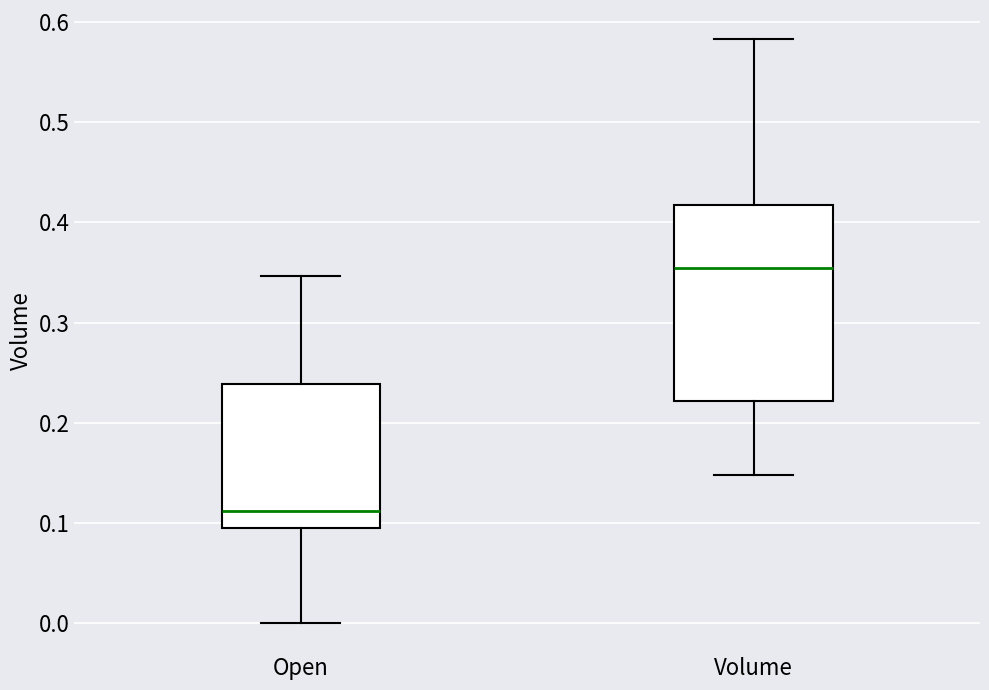

Which box has the lowest median line?

Open